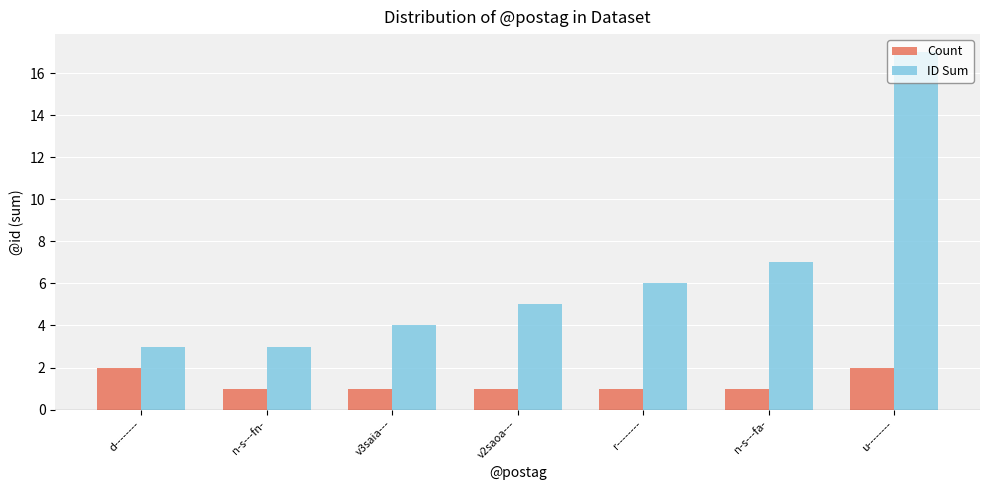

What is the lowest value of the Count series?

1